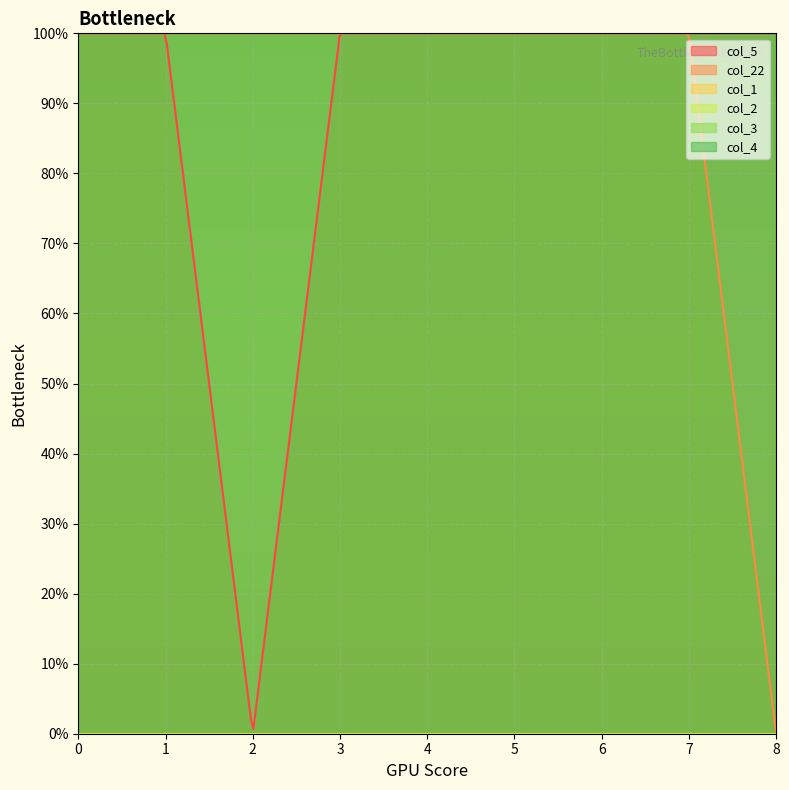

What is the greatest value displayed?

1